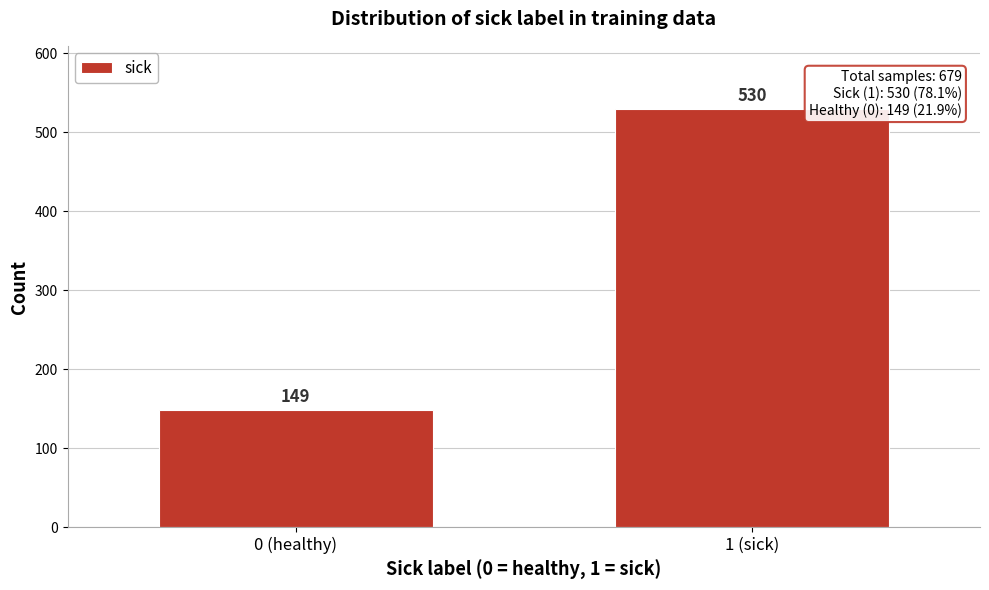

Reading right to left, list all the values displayed in this chart.

1 (sick)=530	0 (healthy)=149